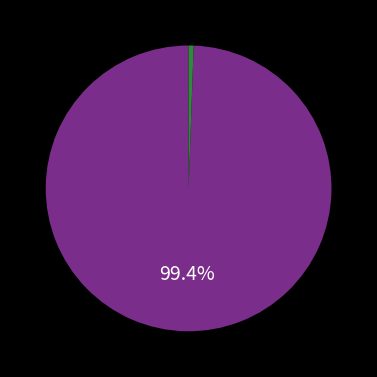

Is there a majority slice in this chart?

Yes